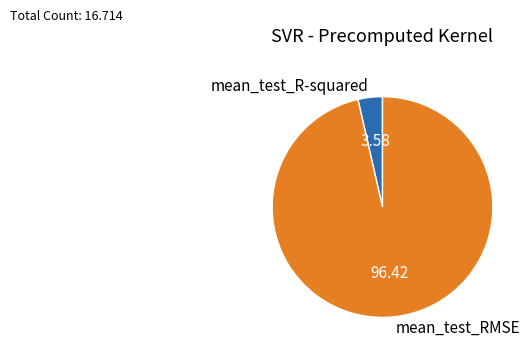

Does mean_test_RMSE represent more than half of the total?

Yes